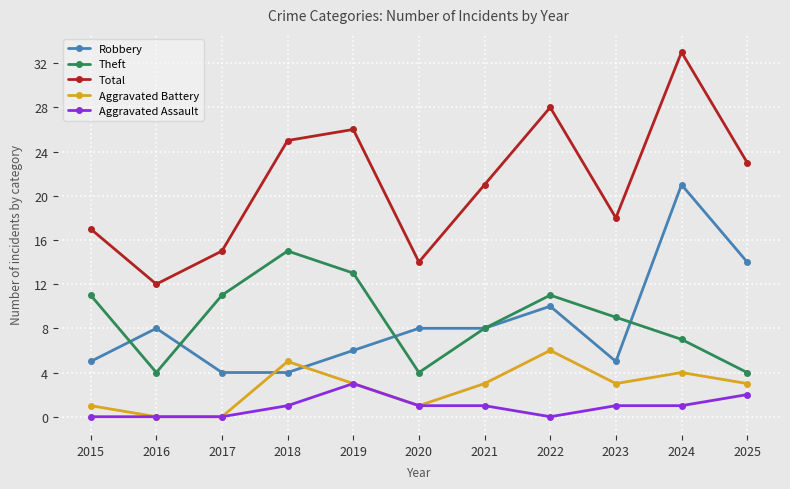

Which series has the largest range (max minus min)?

Total